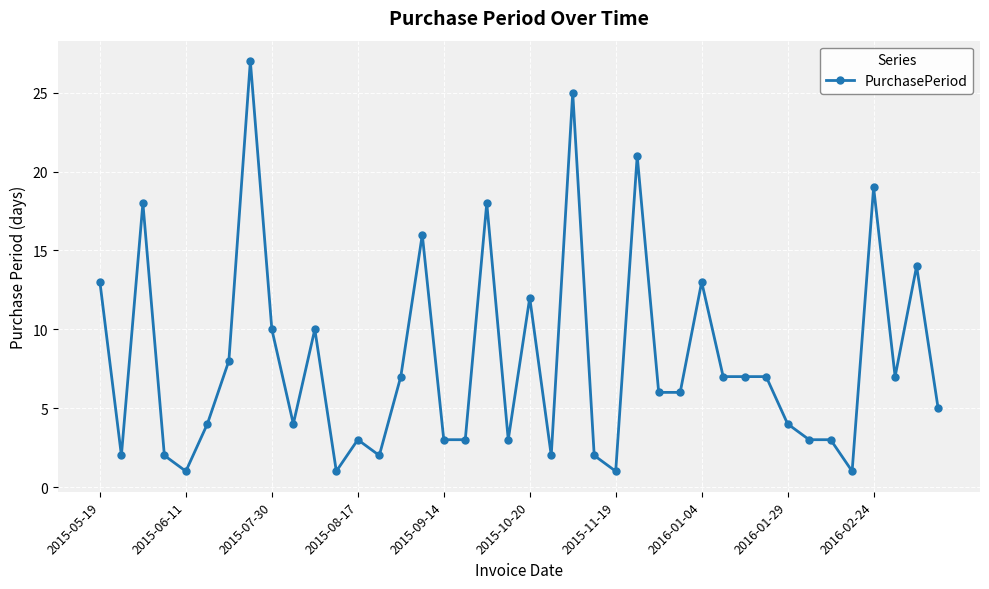

What is the greatest value displayed?

27